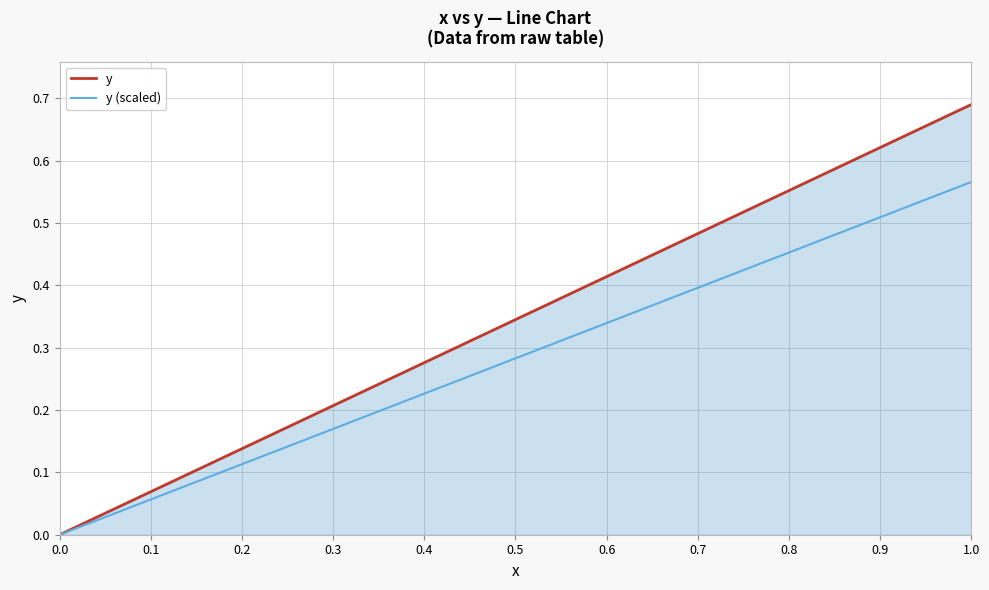

Which series has the largest total across all categories?

y